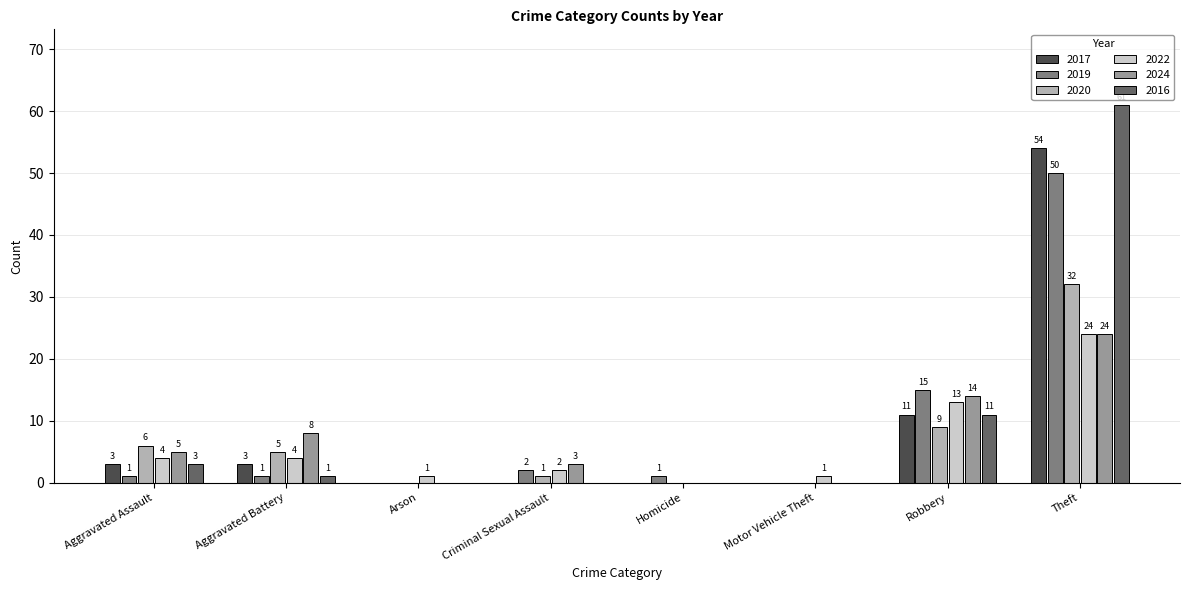

The value of 2016 at Homicide is -31. True or false?

False